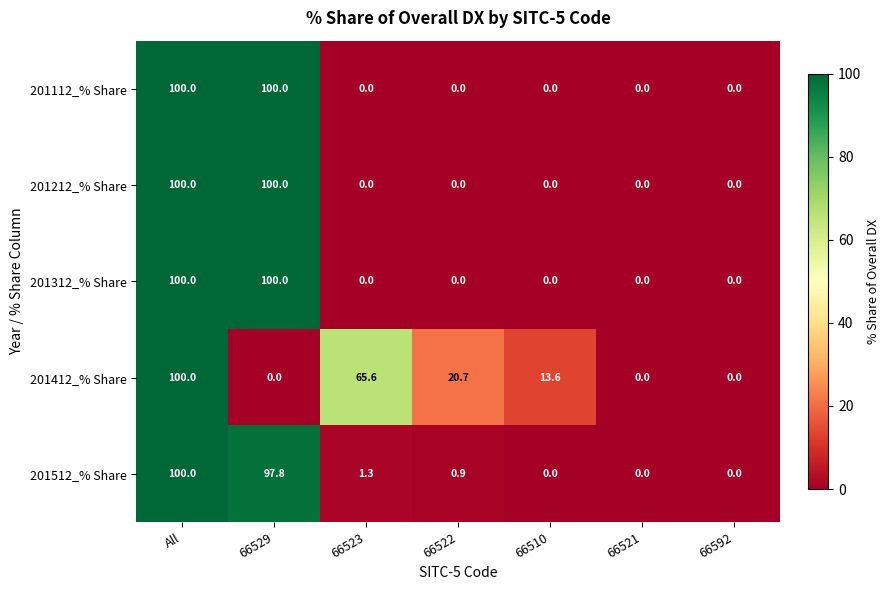

Which series changed the most between 66523 and 66510?

201412_% Share